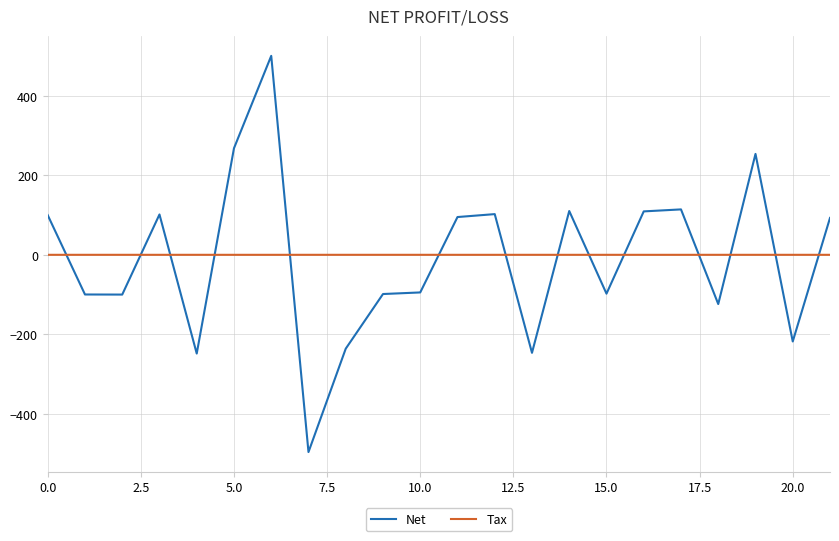

What is the maximum value shown in the chart?

500.3